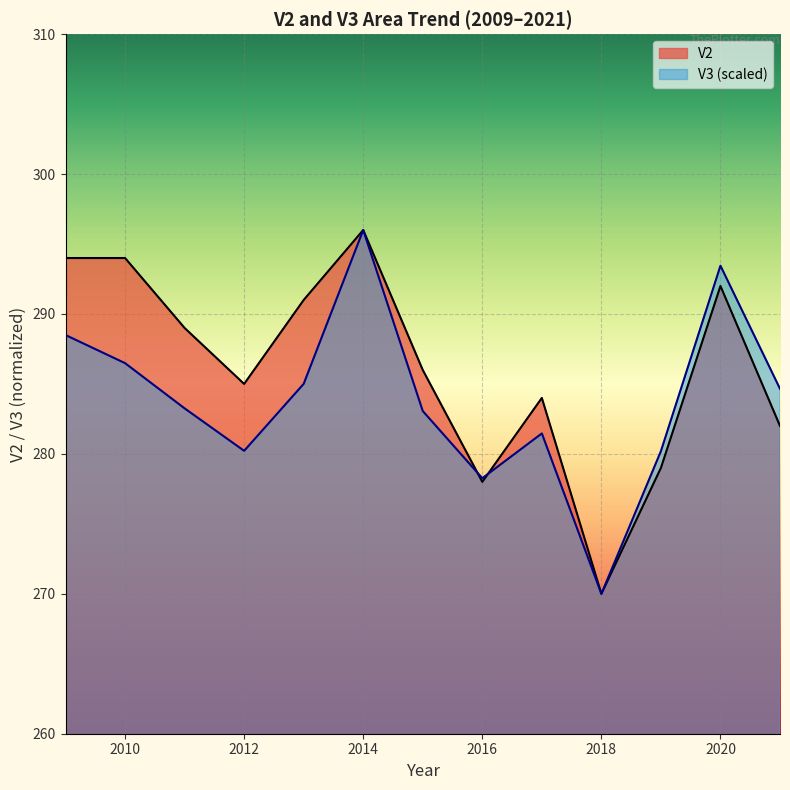

The V3_scaled series shows 270.0 at 2018. True or false?

True